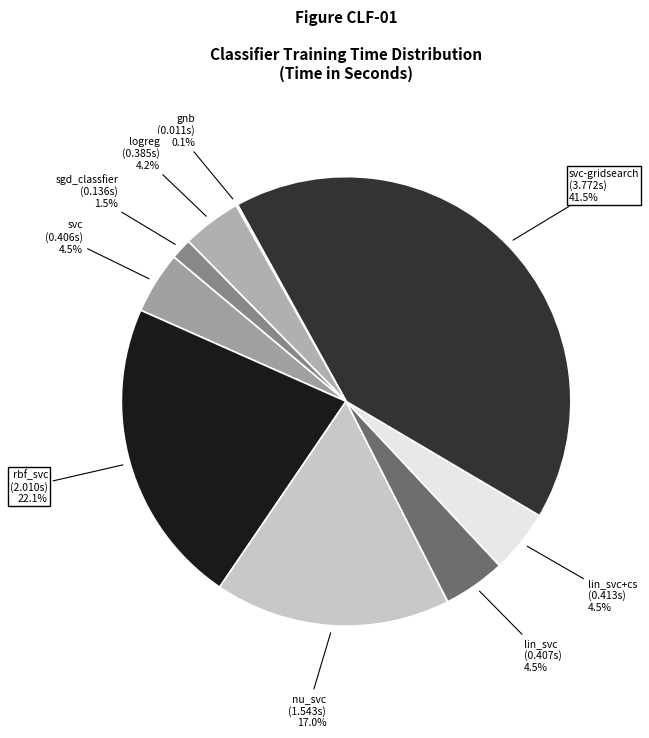

What percentage is the rbf_svc slice, to the nearest percent?

22%